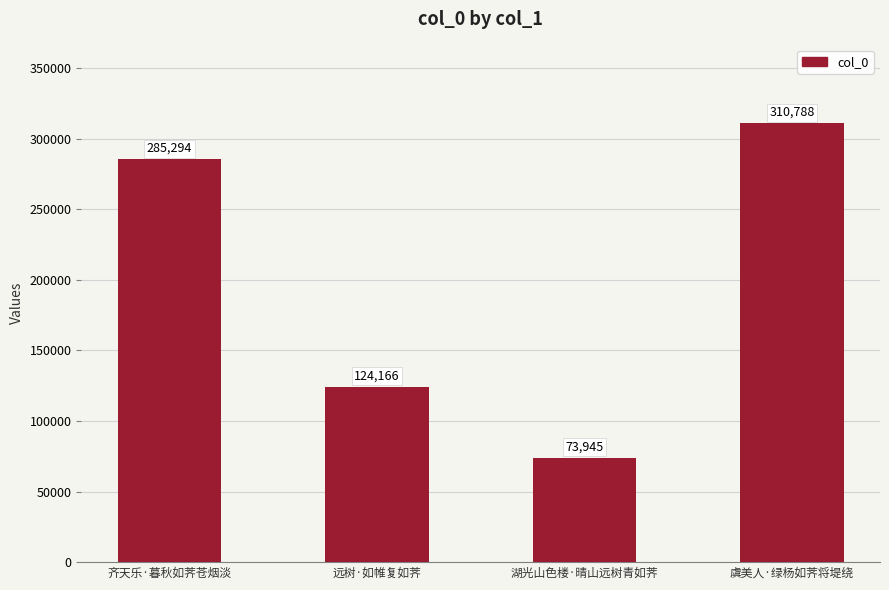

Is it true that the value at 湖光山色楼·晴山远树青如荠 is 73945?

True